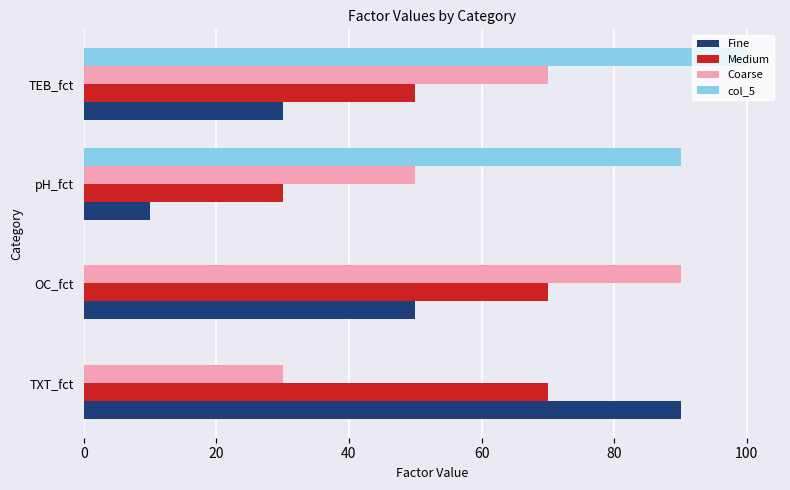

What is the total value across all series at pH_fct?

180